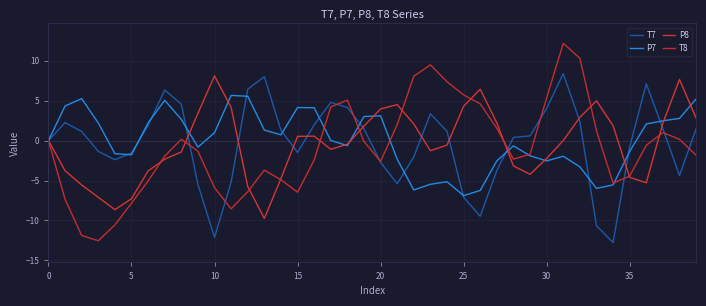

True or false: T7 and P7 intersect in this chart.

True